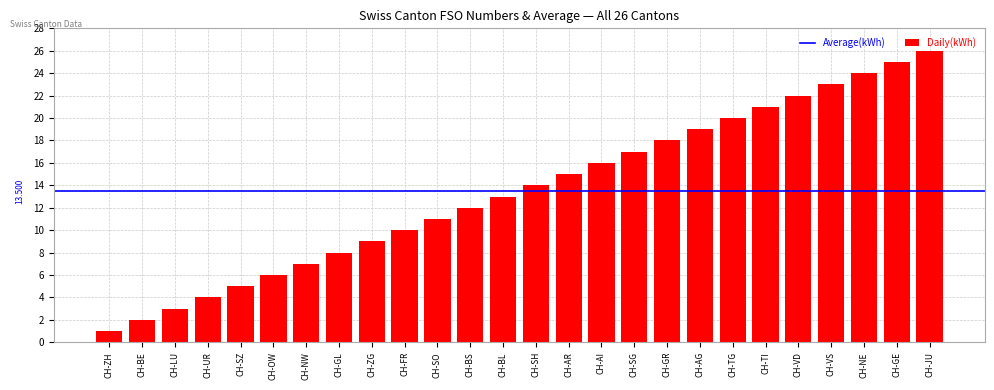

At which category does the chart reach its minimum across all series?

CH-ZH